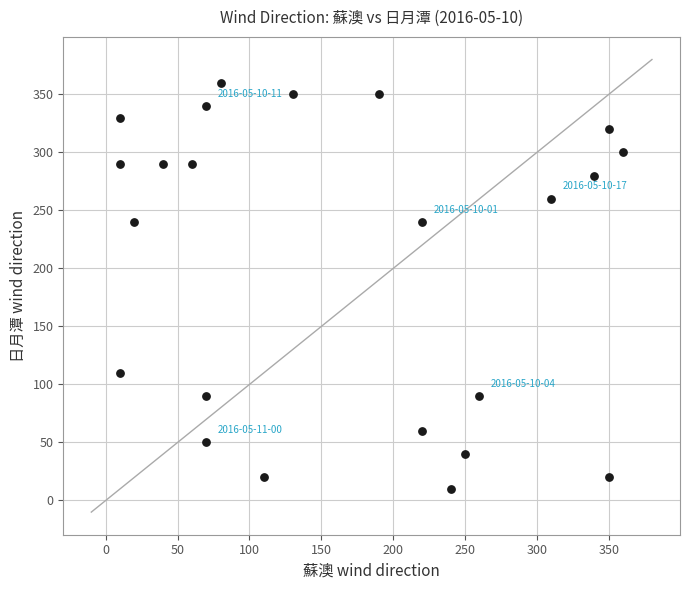

What is the range of X values (max minus min)?

350